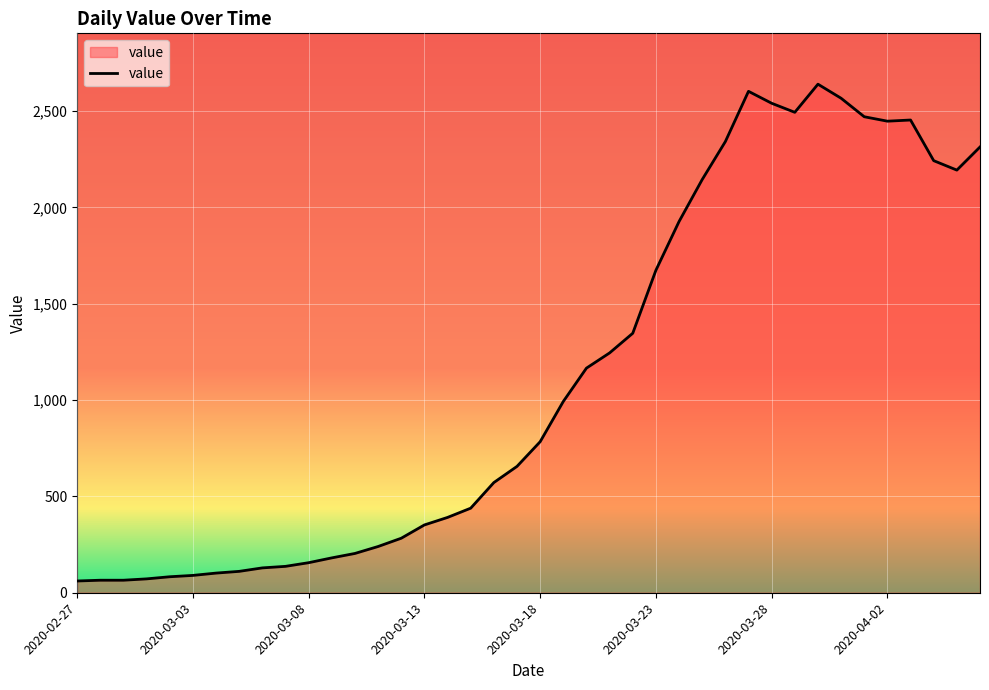

What is the greatest value displayed?

2640